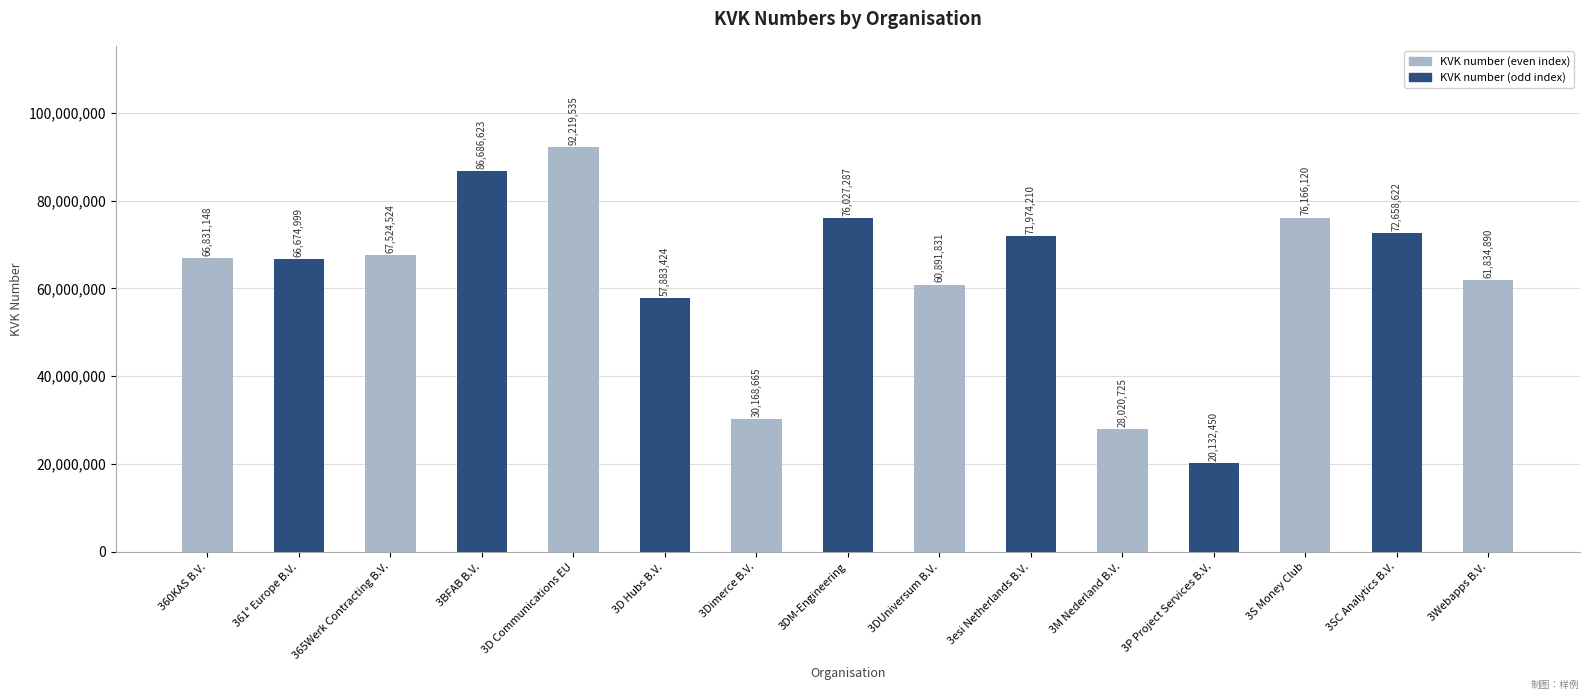

Rank the categories by value from highest to lowest.

3D Communications EU, 3BFAB B.V., 3S Money Club, 3DM-Engineering, 3SC Analytics B.V., 3esi Netherlands B.V., 365Werk Contracting B.V., 360KAS B.V., 361° Europe B.V., 3Webapps B.V., 3DUniversum B.V., 3D Hubs B.V., 3Dimerce B.V., 3M Nederland B.V., 3P Project Services B.V.